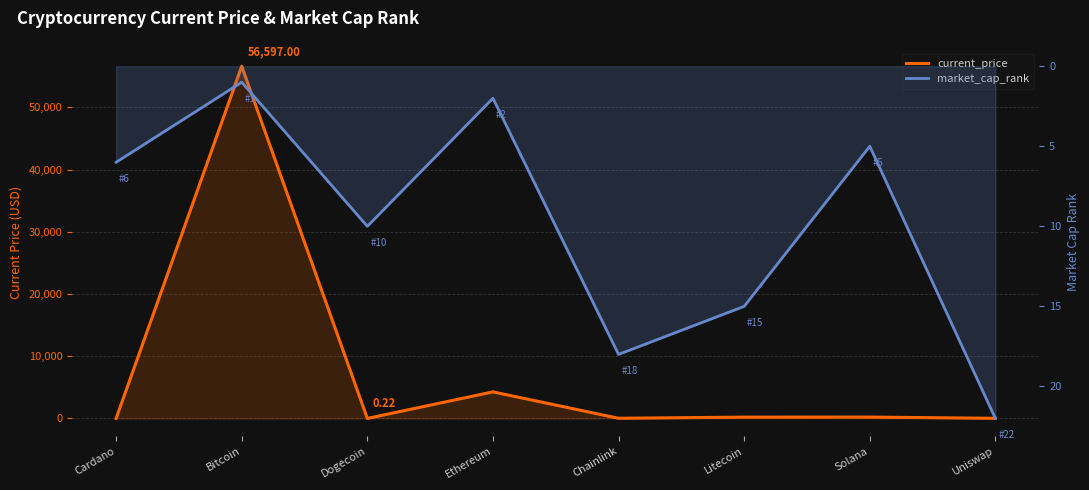

What are all the series names shown in the legend?

current_price, market_cap_rank